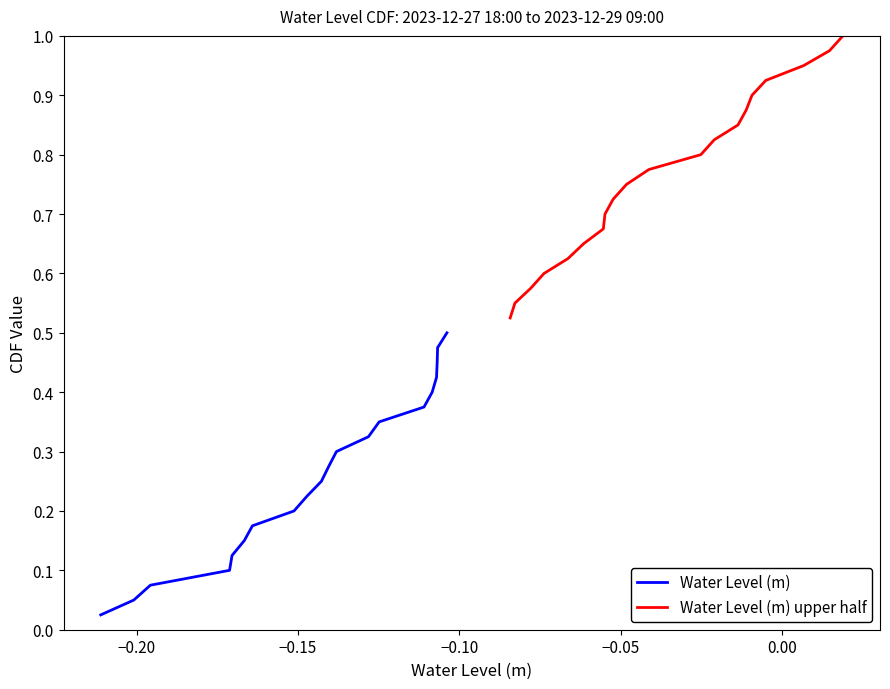

True or false: Water Level (m) upper half has more than 2 interior local peaks.

False